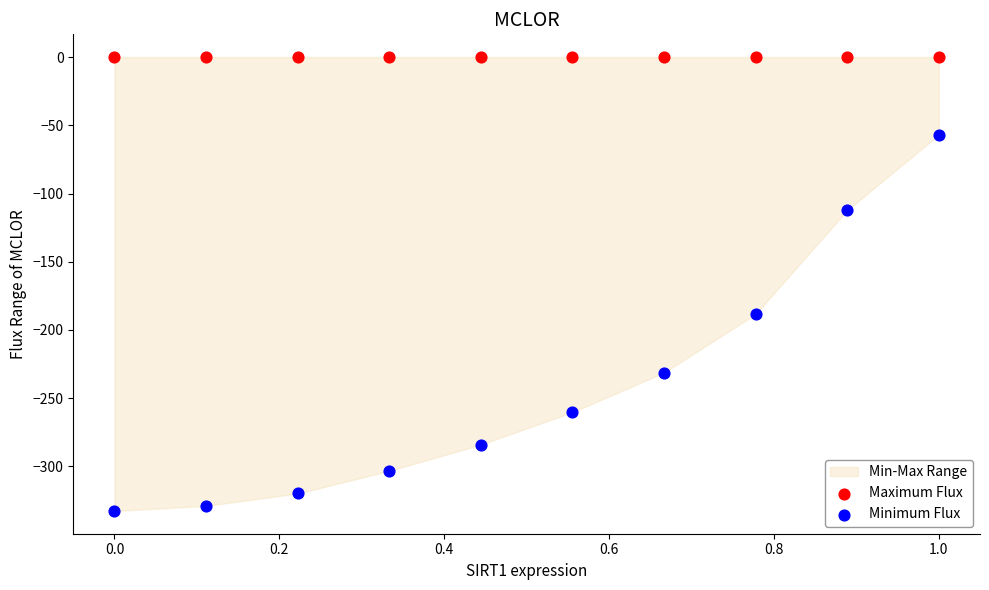

In the Minimum Flux series, what Y value is closest to -194?

-188.3